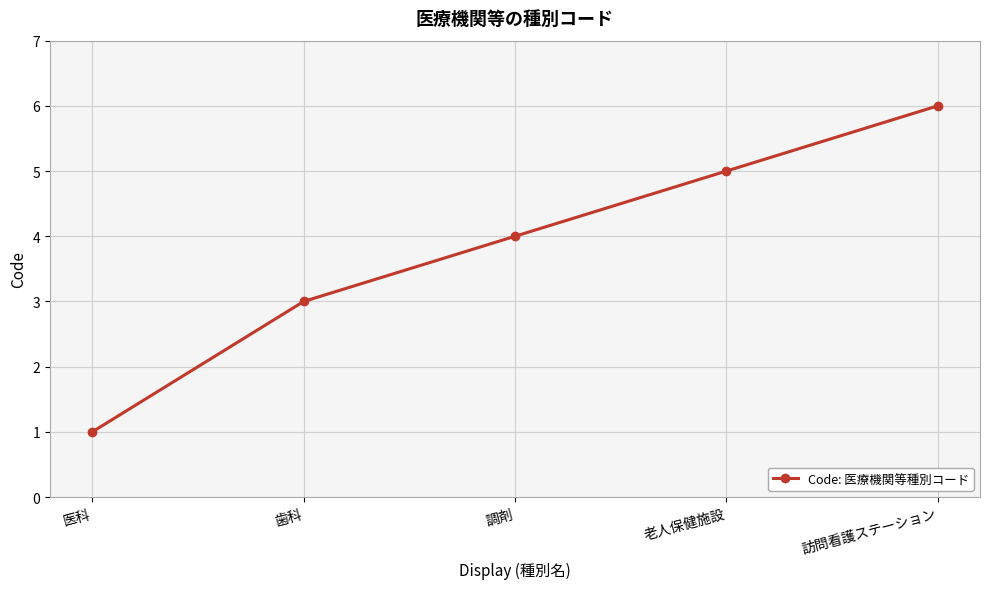

What value does the data have at 調剤?

4